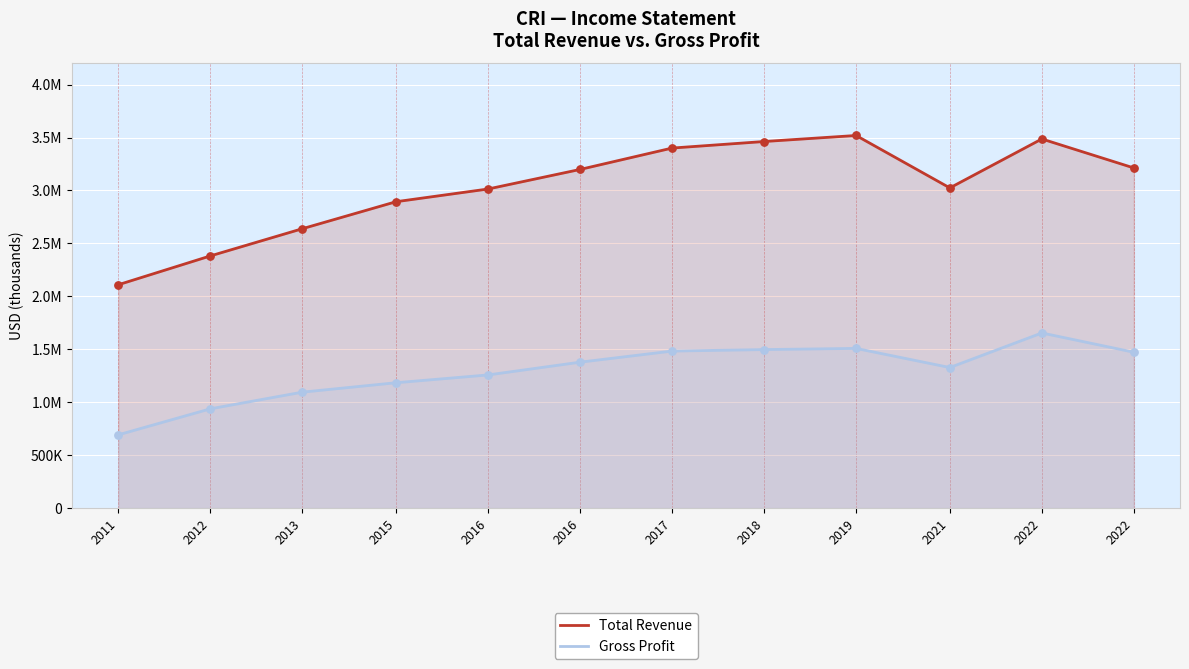

Which series has the largest Y range (max minus min)?

Total Revenue